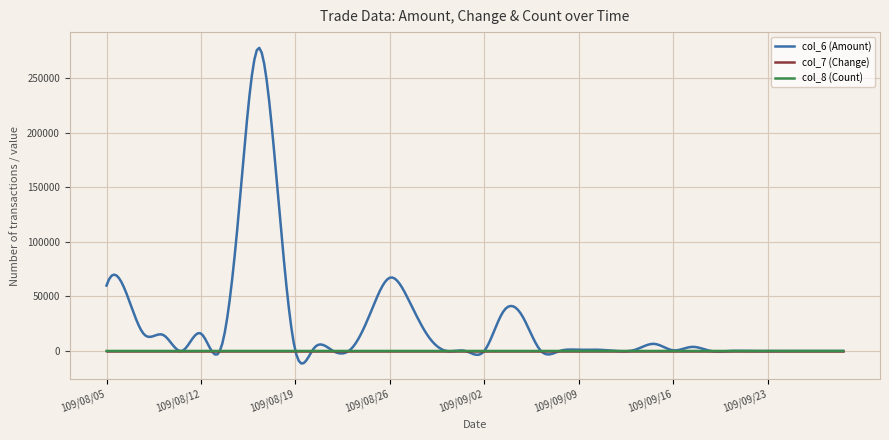

Which series has the largest range (max minus min)?

col_6 (Amount)